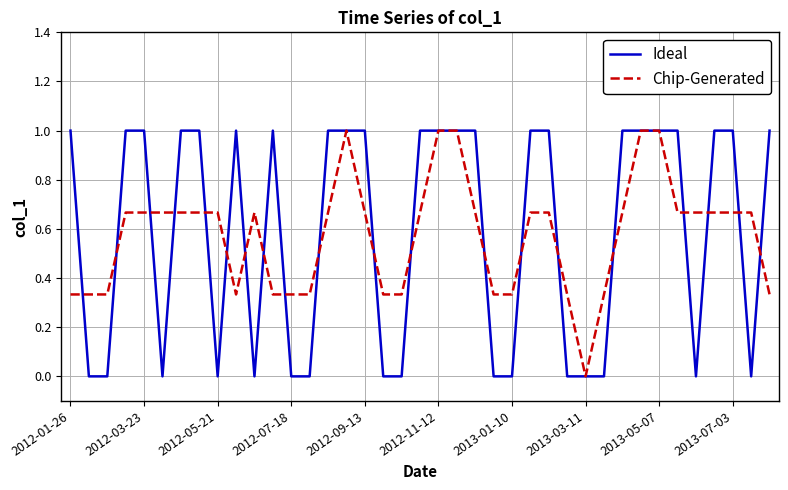

How many lines are shown in the chart?

2